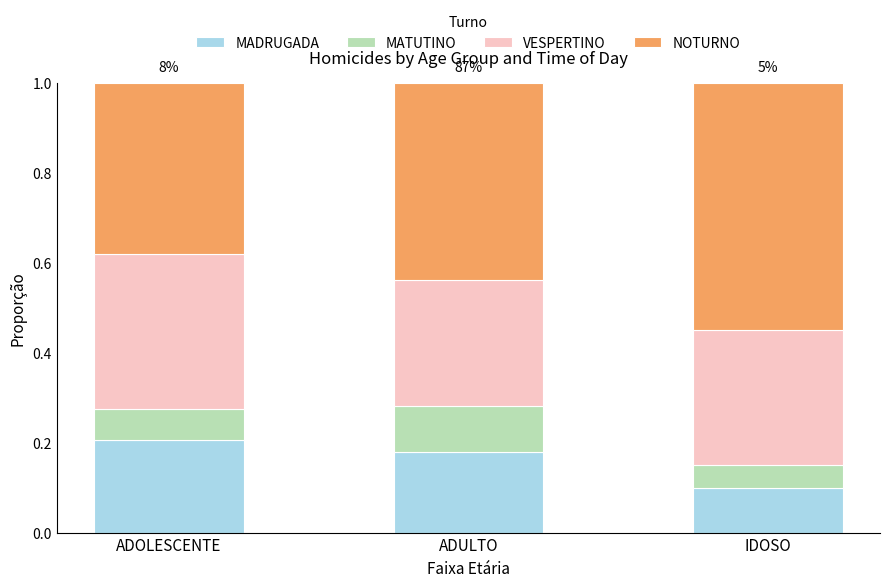

Which category has the highest value in the MADRUGADA series?

ADOLESCENTE